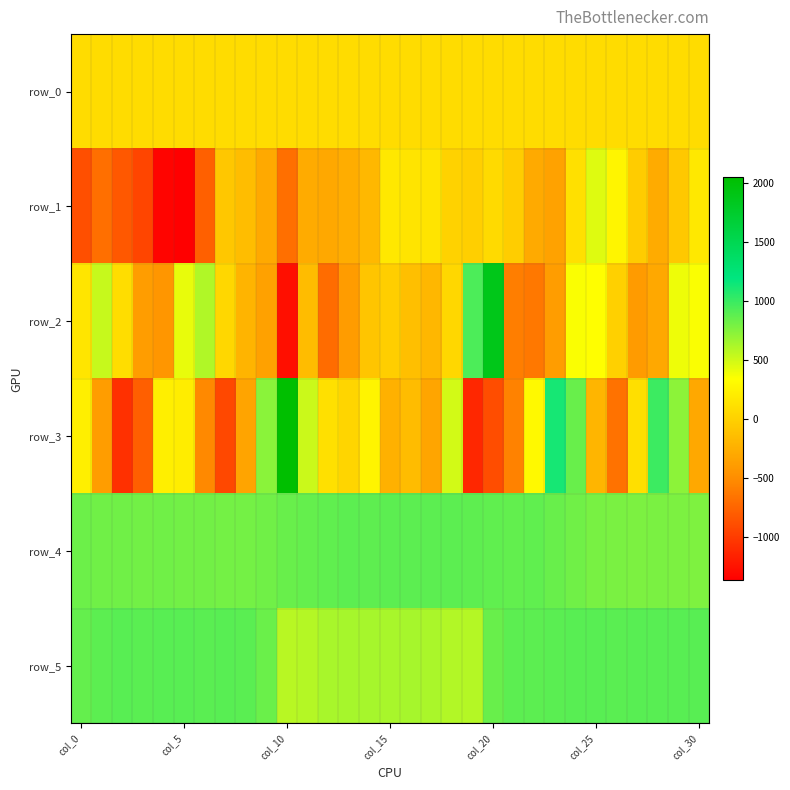

At which category is the sum across all series the highest?

24